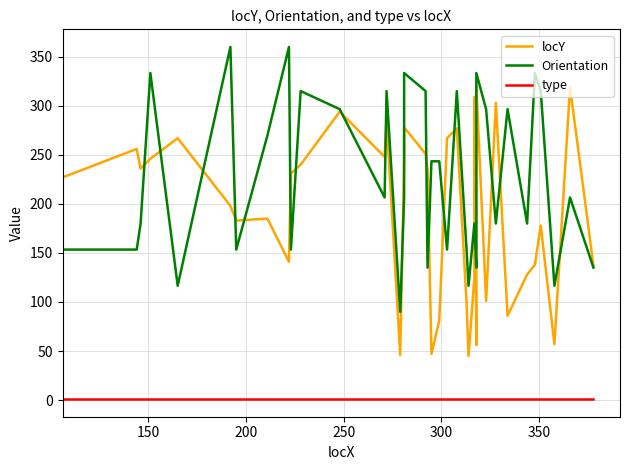

What is the value of the Orientation point at the 26th from the left?

153.4